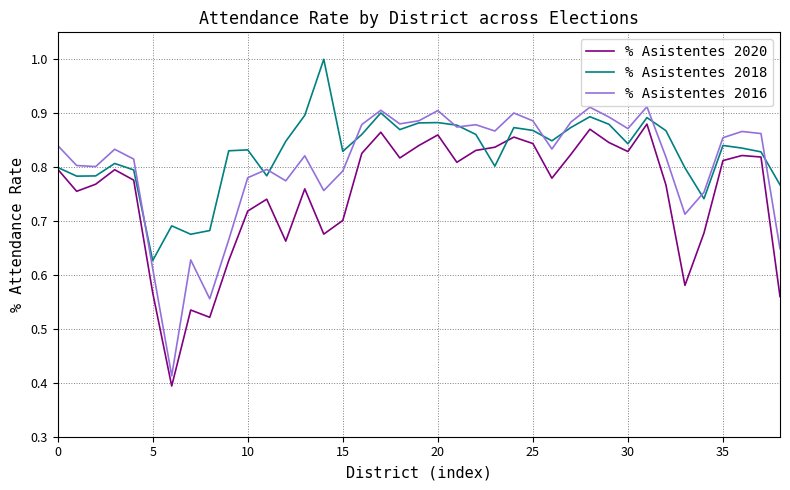

True or false: % Asistentes 2020 and % Asistentes 2016 intersect in this chart.

False